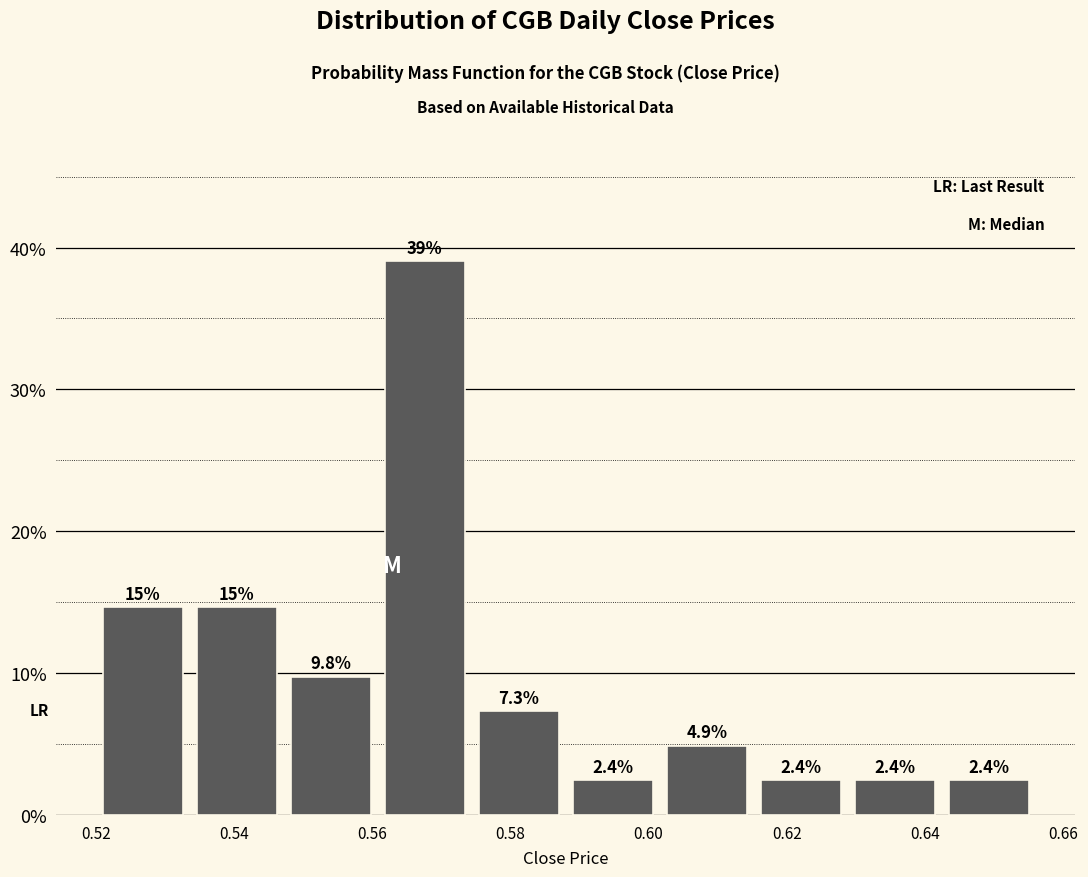

Over which range of the x-axis is the bar tallest?

0.560 to 0.574